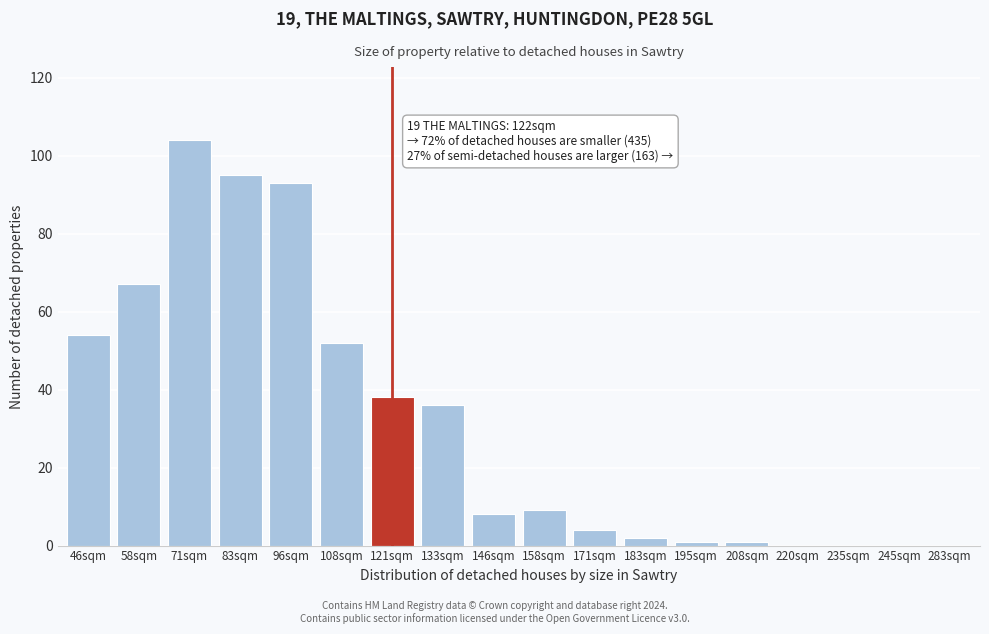

Reading right to left, extract all data points from this chart.

283sqm=0	245sqm=0	235sqm=0	220sqm=0	208sqm=1	195sqm=1	183sqm=2	171sqm=4	158sqm=9	146sqm=8	133sqm=36	121sqm=38	108sqm=52	96sqm=93	83sqm=95	71sqm=104	58sqm=67	46sqm=54